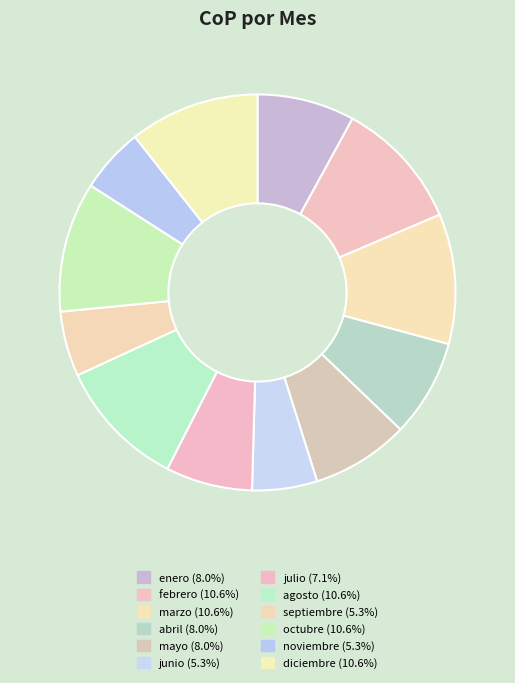

To the nearest percent, what is the combined percentage of agosto and abril?

19%